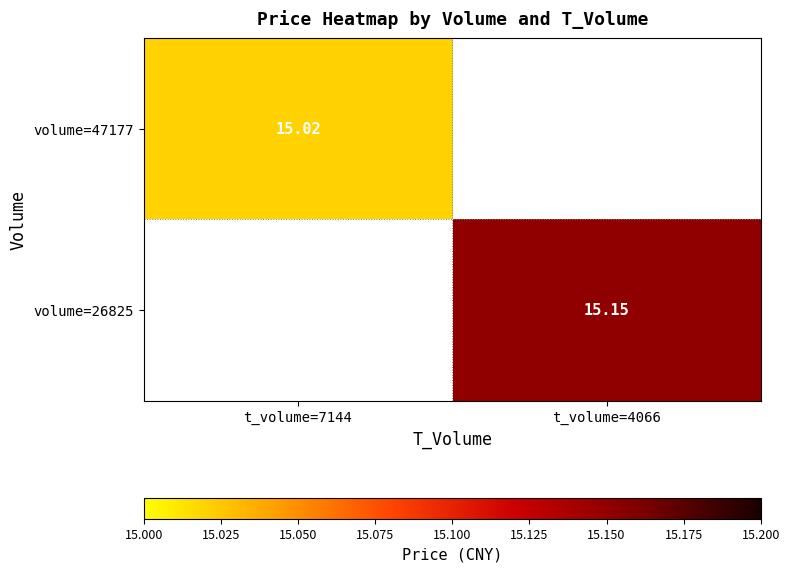

Which label corresponds to the smallest value in the chart?

t_volume=7144